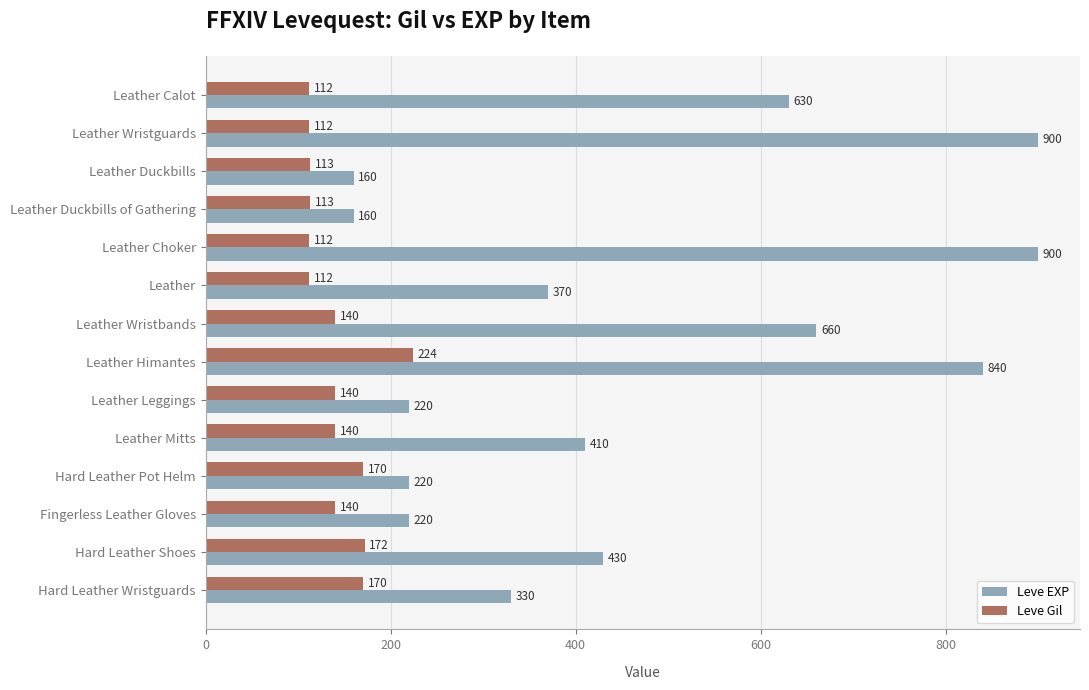

Which series changed the most between Hard Leather Pot Helm and Fingerless Leather Gloves?

Leve Gil